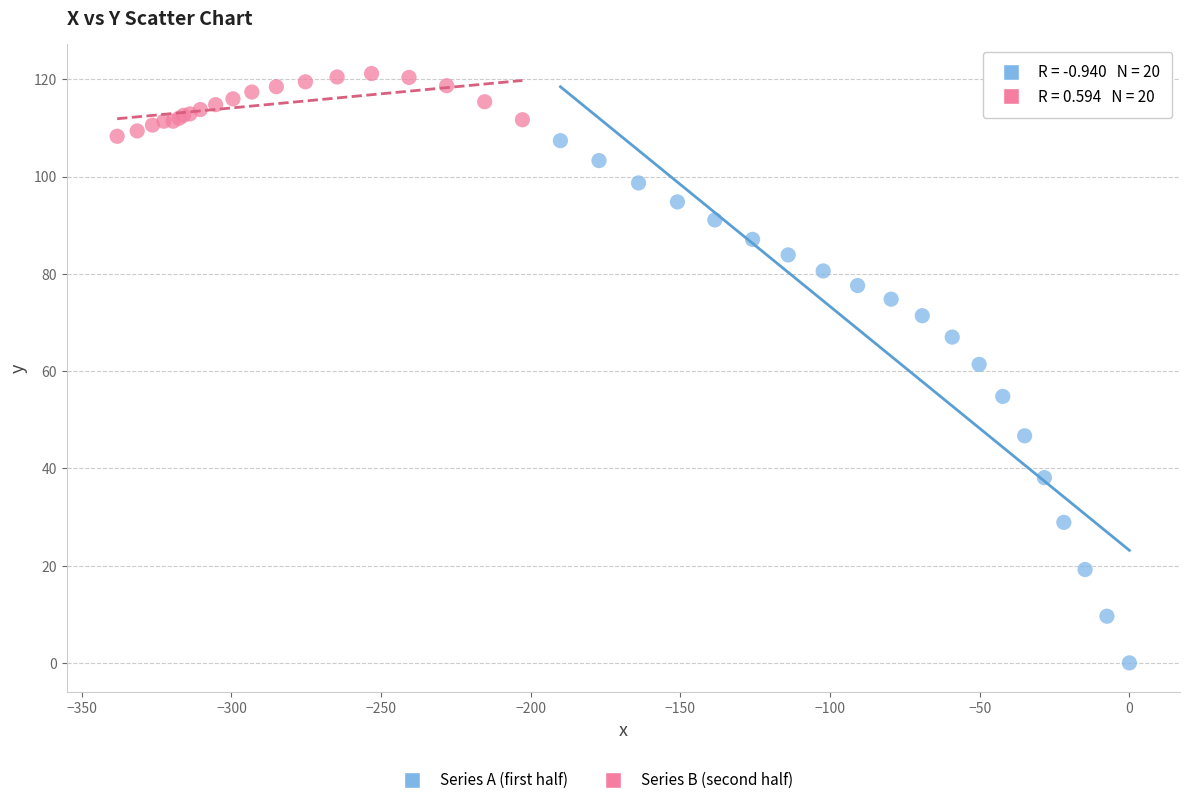

Which series reaches the maximum Y coordinate?

Series B (second half)